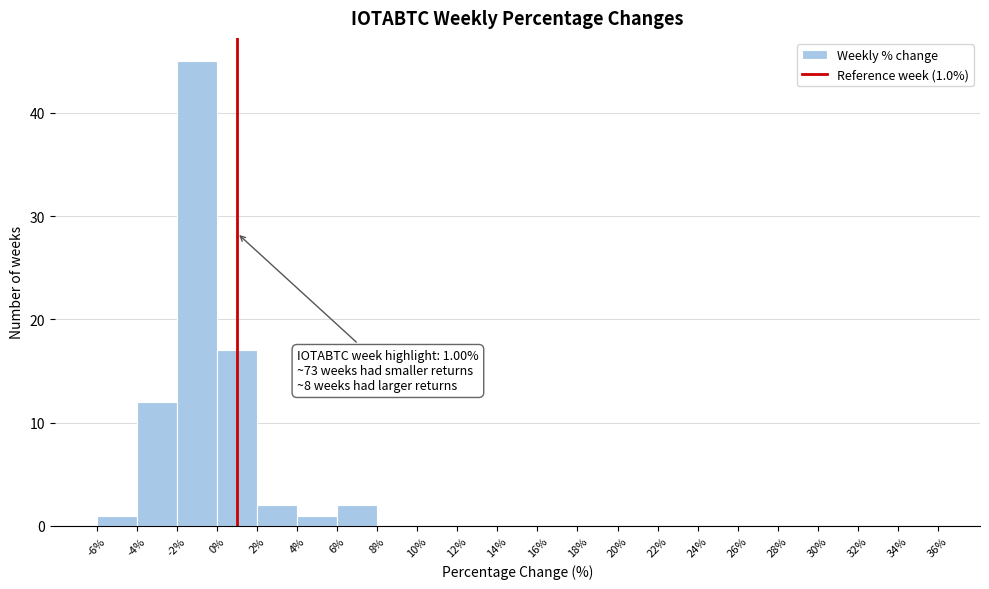

Which range on the x-axis has the tallest bar?

-2% to 0%